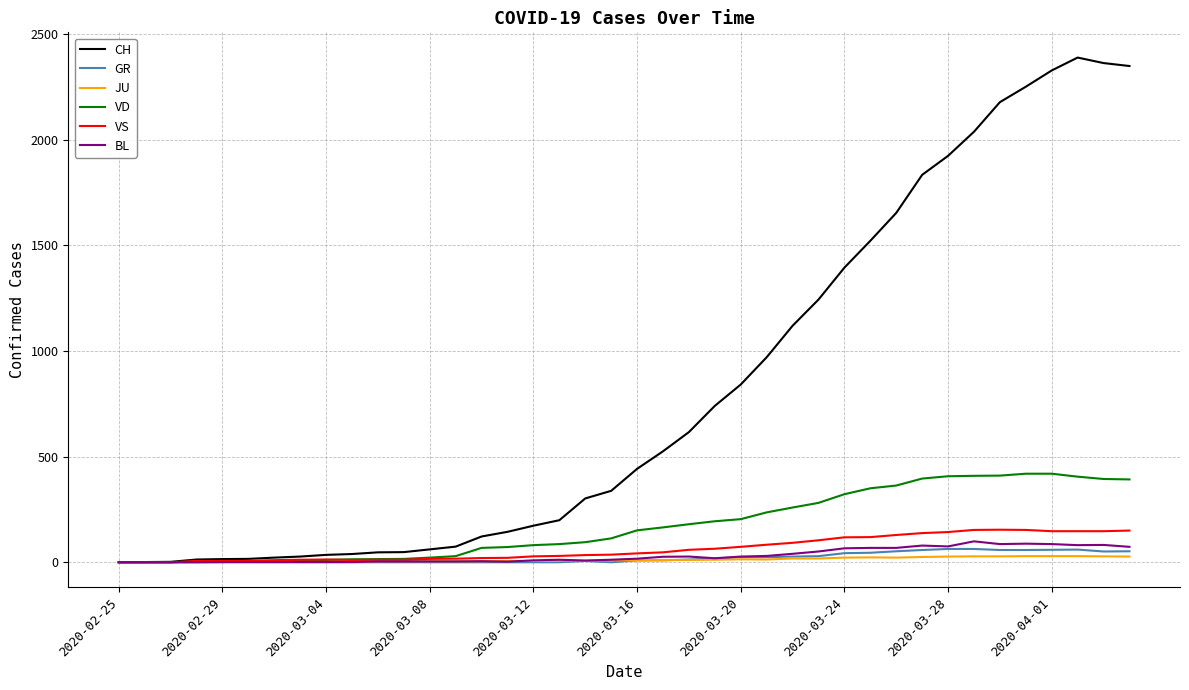

What is the maximum value for VS?

154